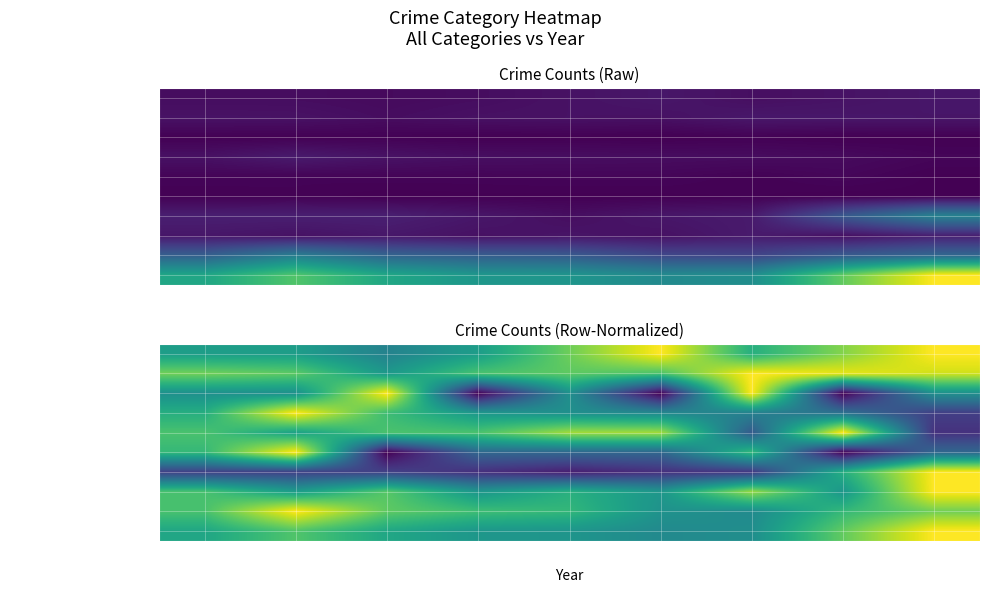

What is the total value across all series at 2018?

4.7